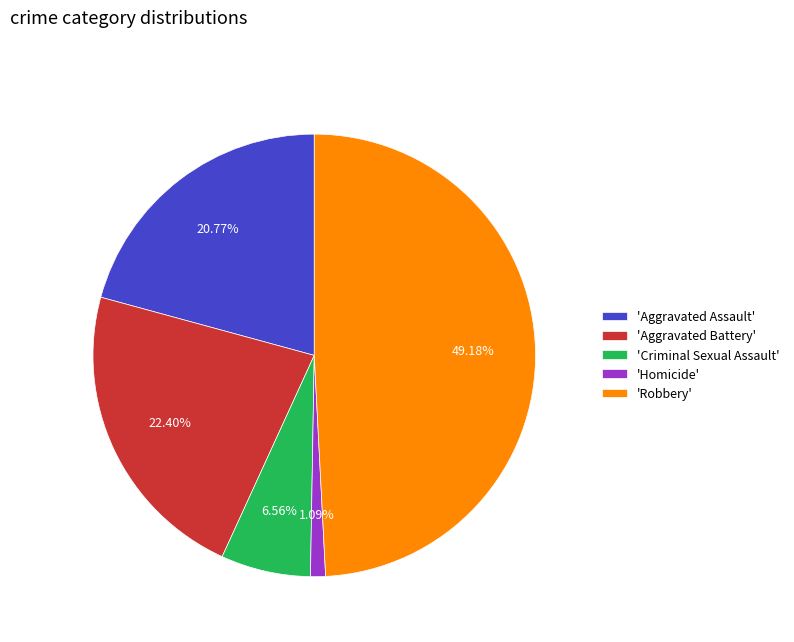

Rank the categories by value from highest to lowest.

'Robbery', 'Aggravated Battery', 'Aggravated Assault', 'Criminal Sexual Assault', 'Homicide'